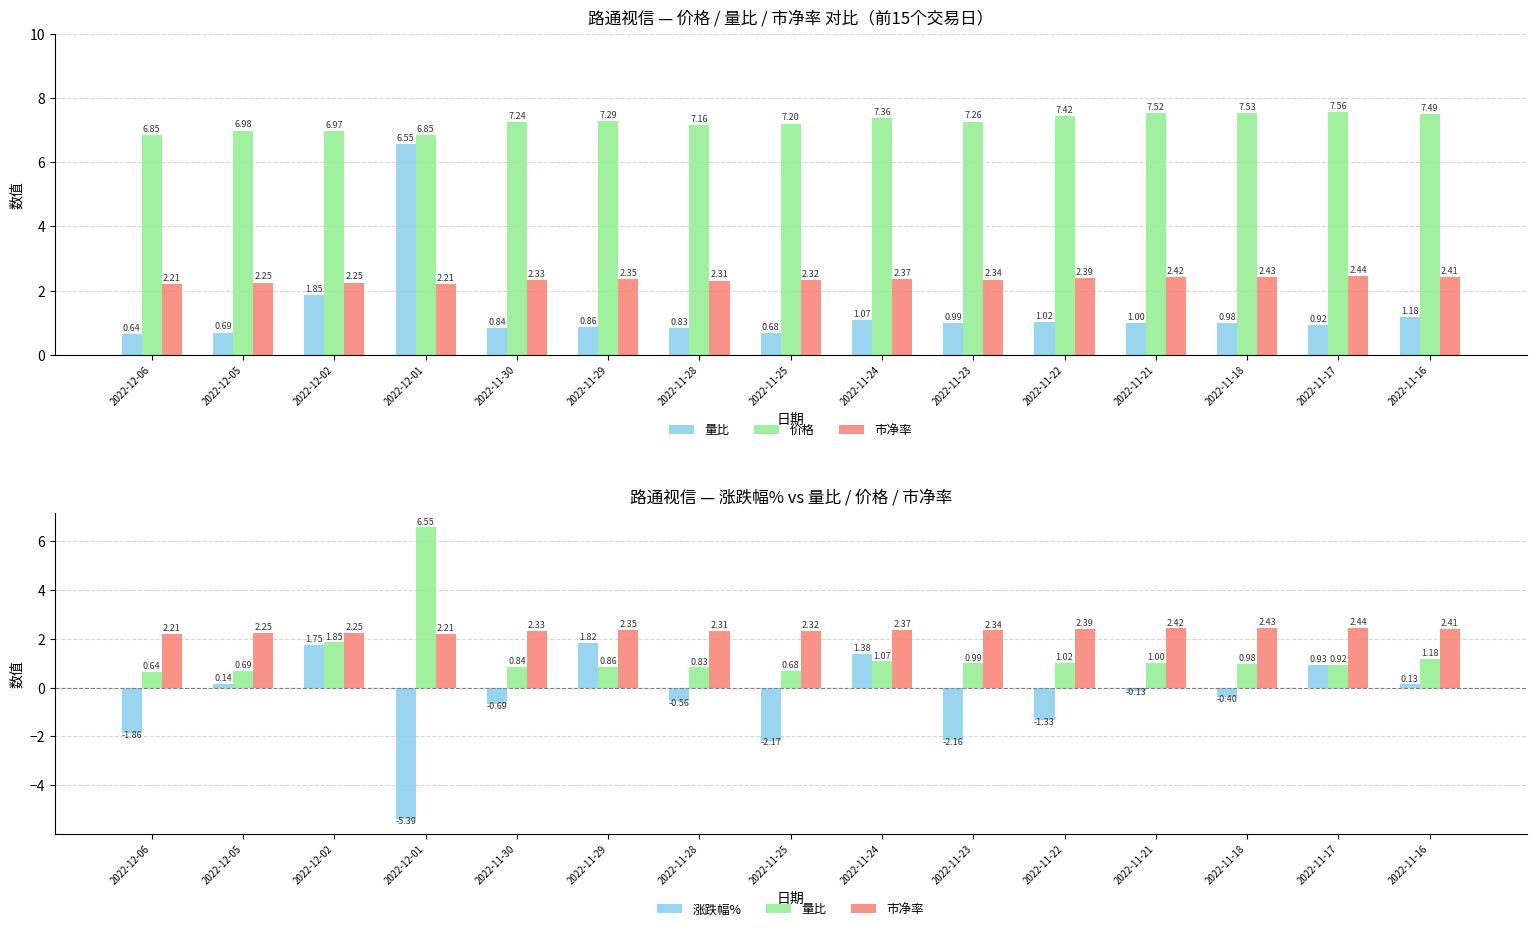

What is the label of the 4th bar from the left?

2022-12-01